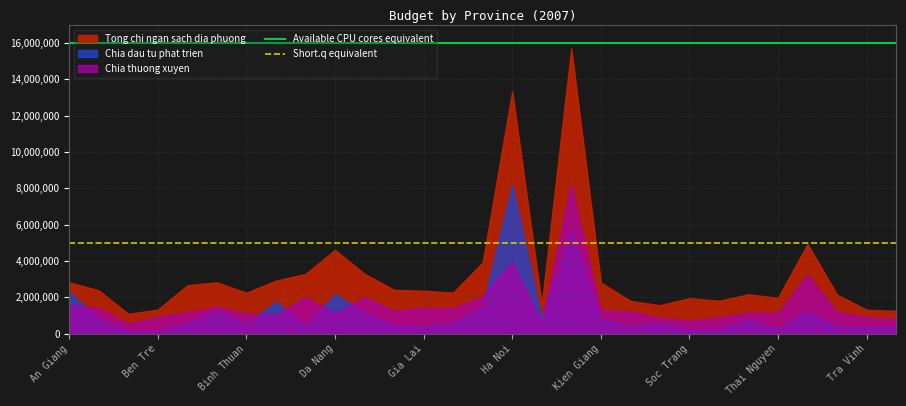

What is the difference between the maximum and minimum values in the Chia thuong xuyen series?

7668906